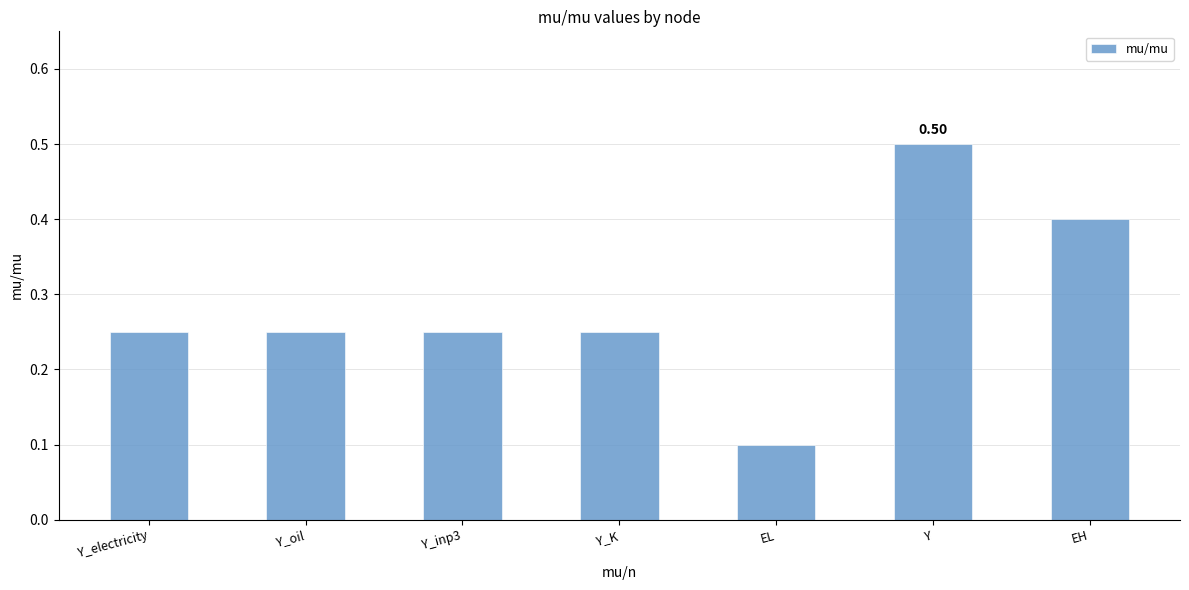

What is the difference between the maximum and minimum values?

0.4